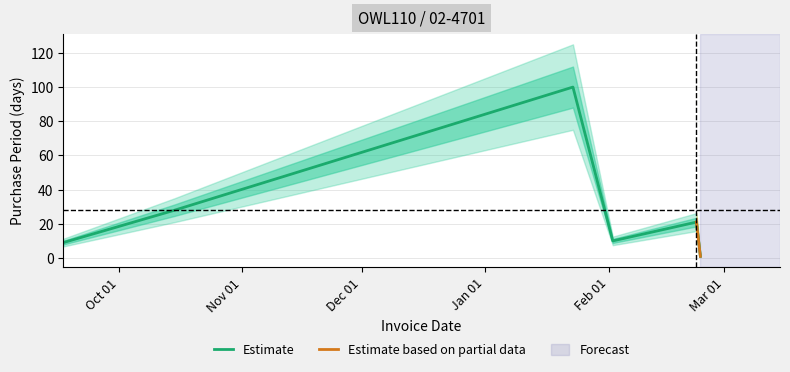

Reading right to left, list all the values displayed in this chart.

1	21	10	100	28	9